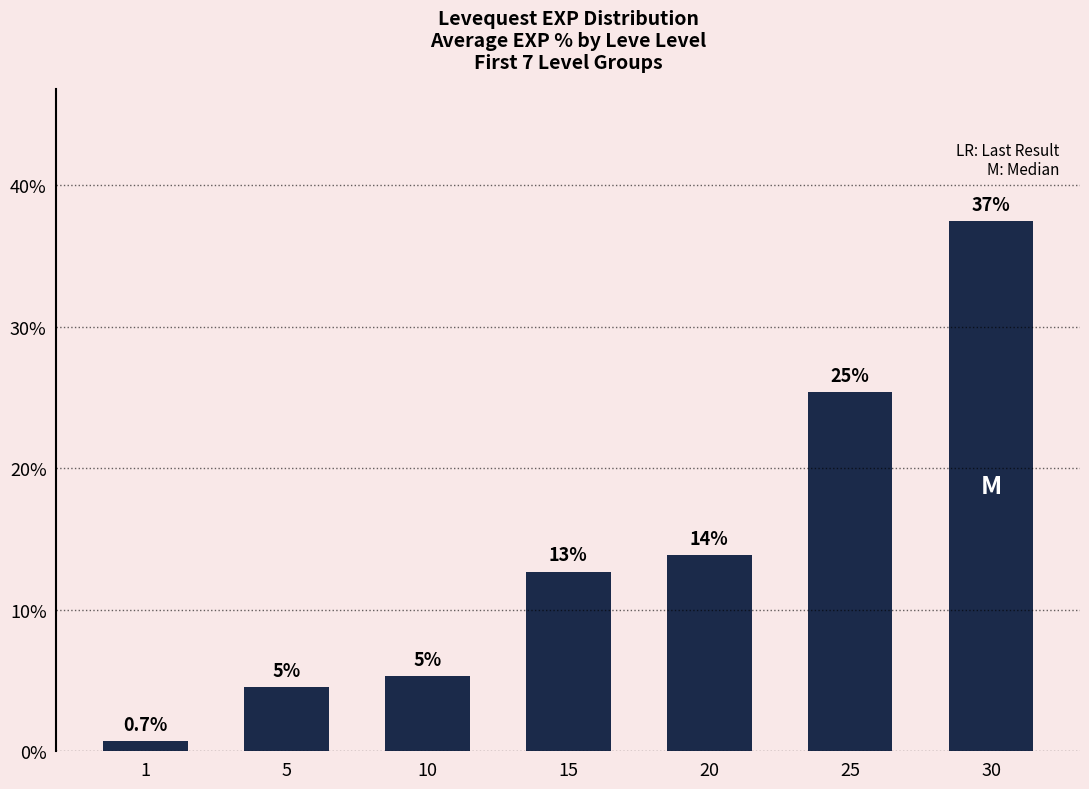

Reading left to right, transcribe all the data shown in this chart.

0.7	4.5	5.3	12.7	13.8	25.4	37.4